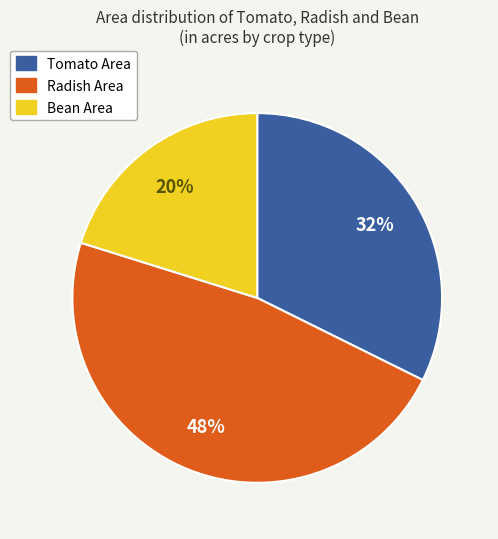

How many segments does this pie chart have?

3